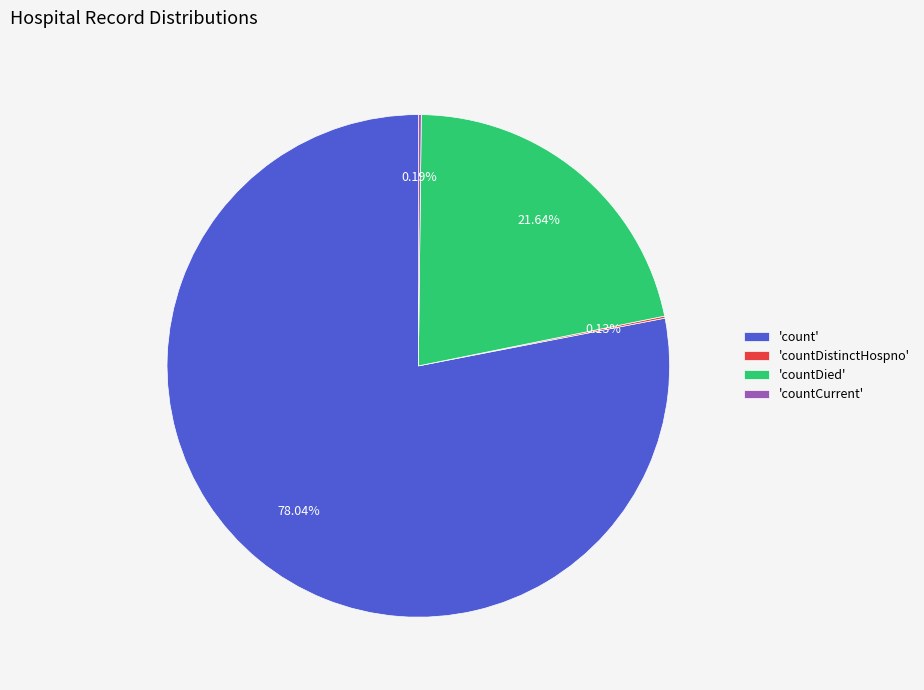

Which category accounts for the majority?

'count'